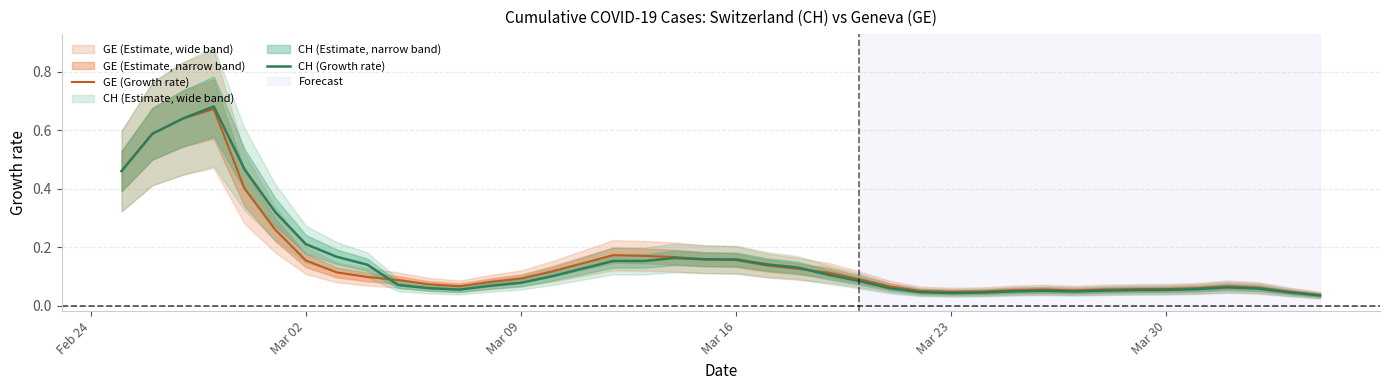

The CH (Growth rate) series shows 0.0 at Mar 09. True or false?

False